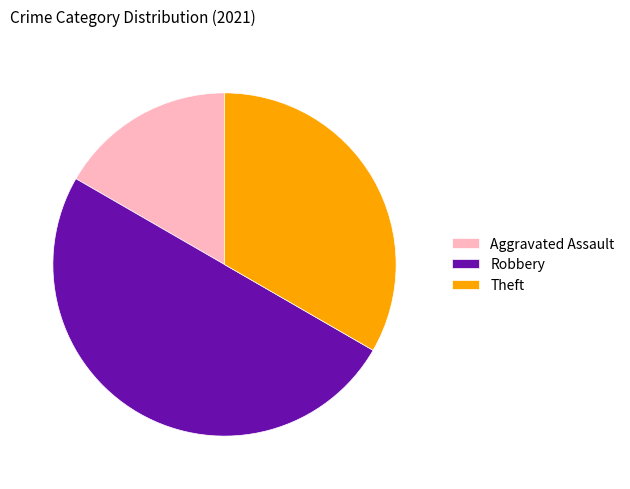

How many slices are in this pie chart?

3